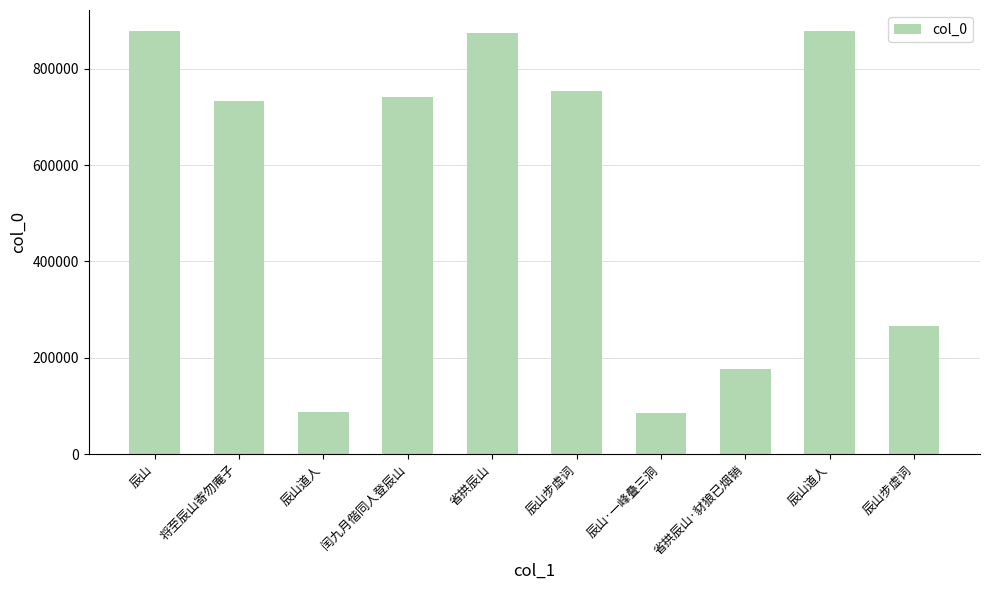

Does the chart contain any negative values?

No